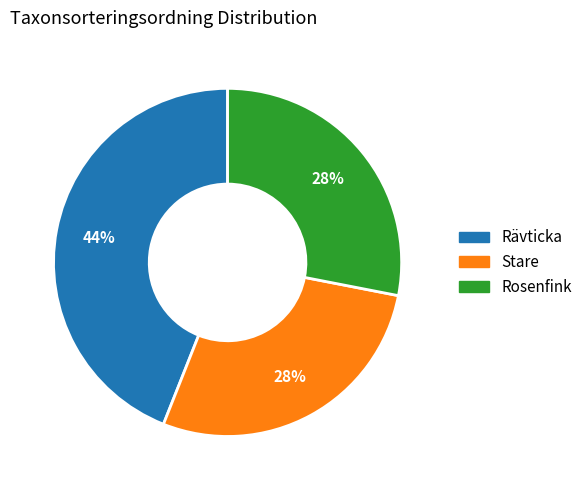

Approximately how many times larger is the value at Stare compared to Rosenfink?

1.0